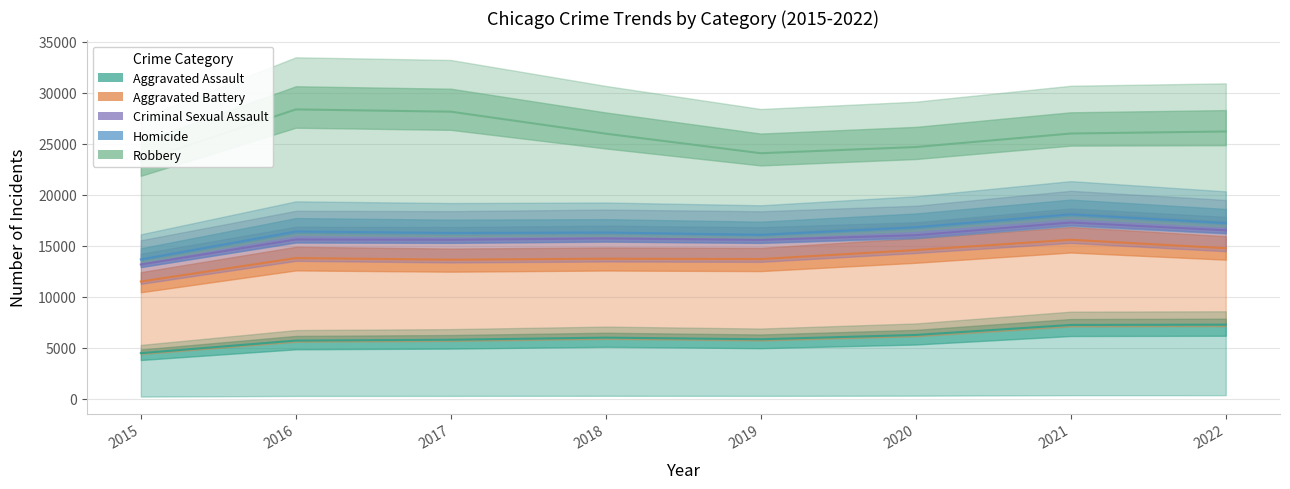

True or false: Robbery and Aggravated Battery cross at least once.

False